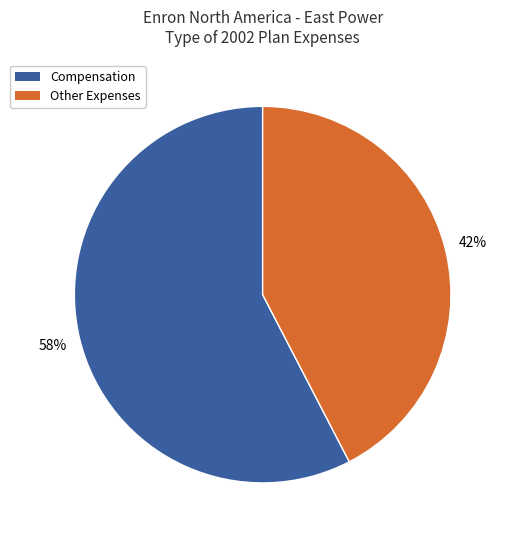

Count the number of slices in the pie.

2